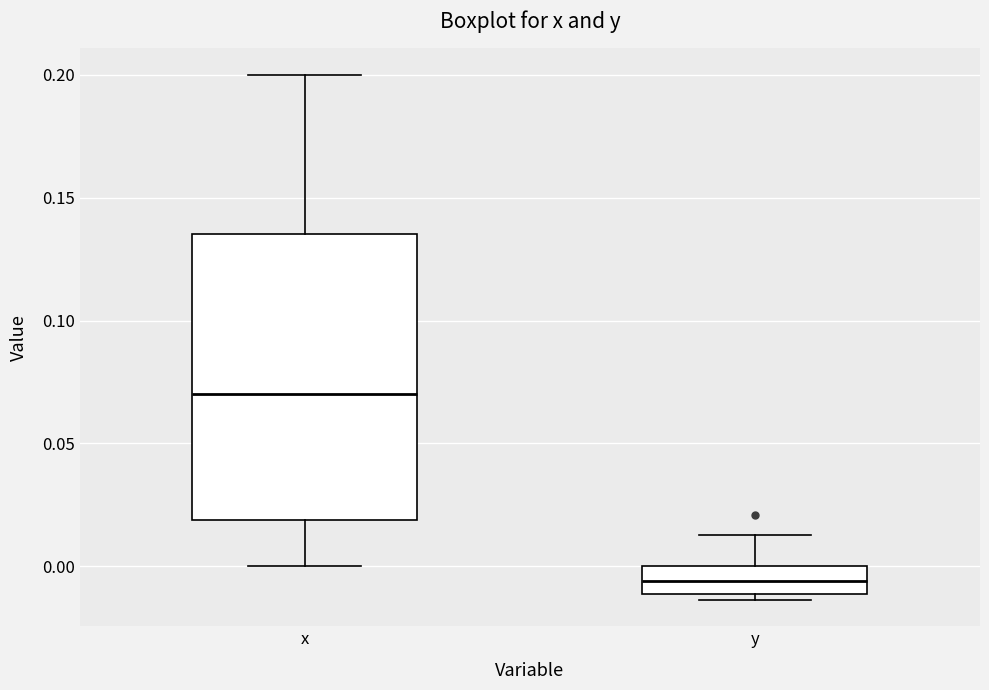

Which box's median line is the highest?

x